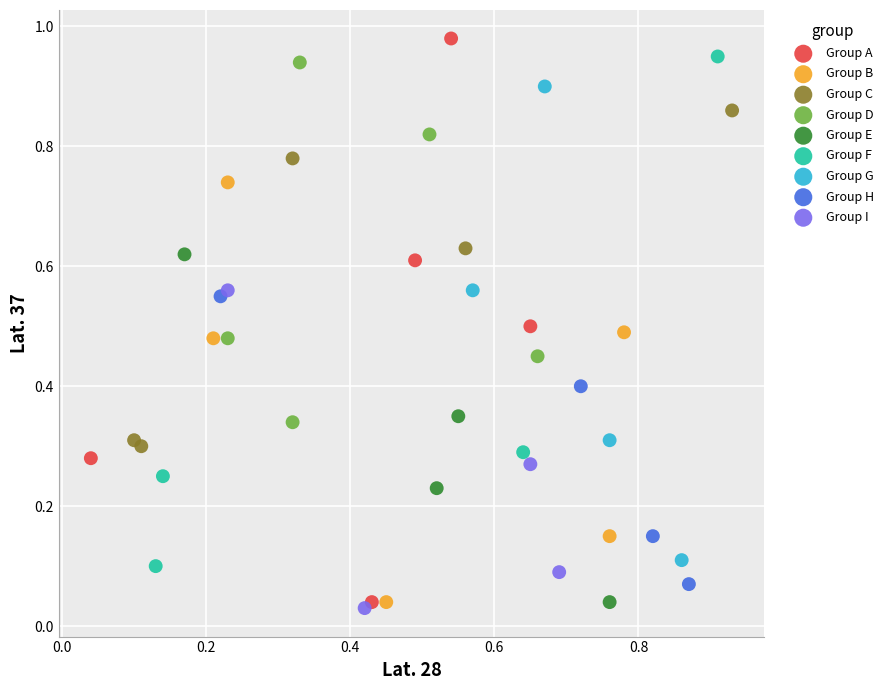

Which series reaches the maximum Y coordinate?

Group A